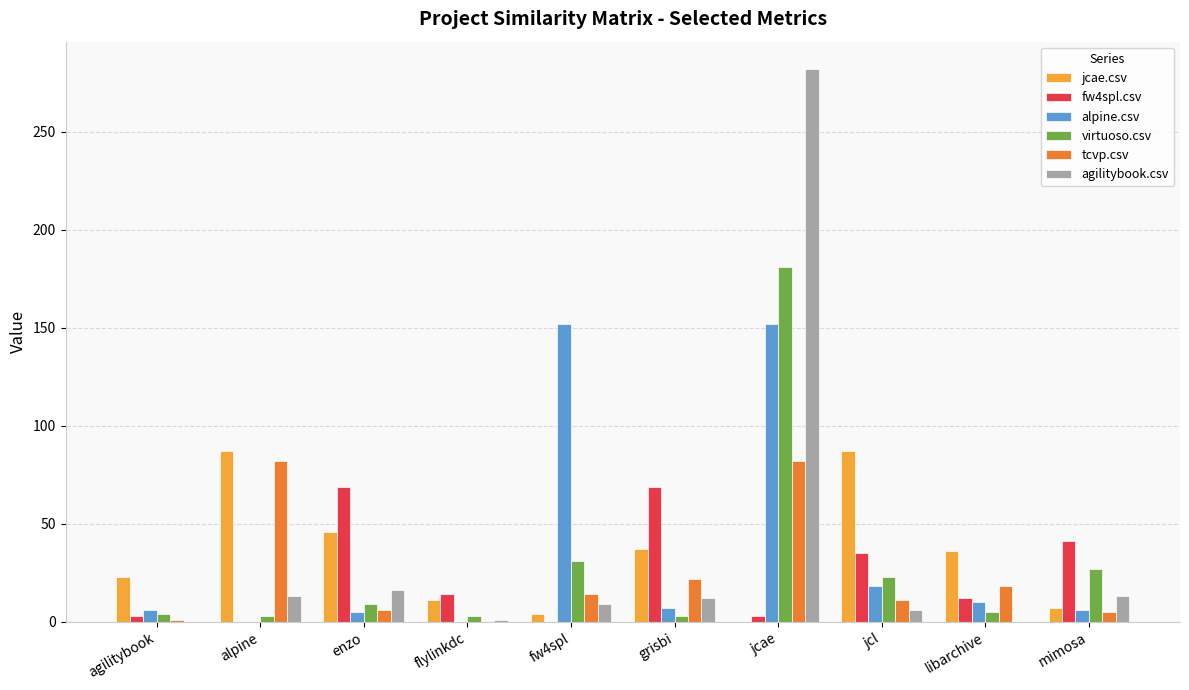

What are all the series names shown in the legend?

jcae.csv, fw4spl.csv, alpine.csv, virtuoso.csv, tcvp.csv, agilitybook.csv